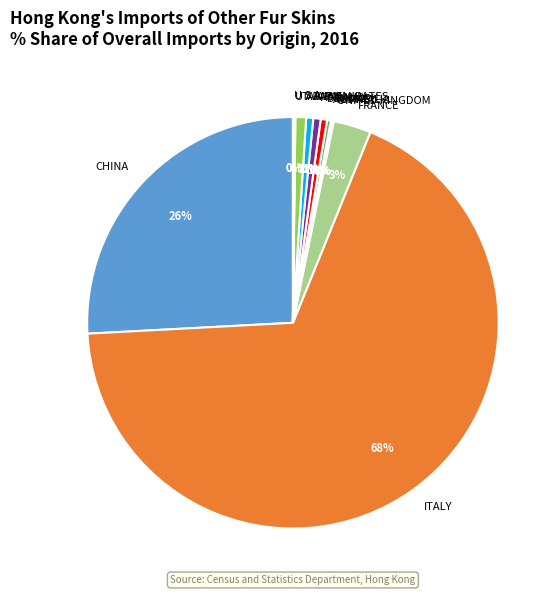

Combined, do FRANCE and FINLAND account for over 50%?

No